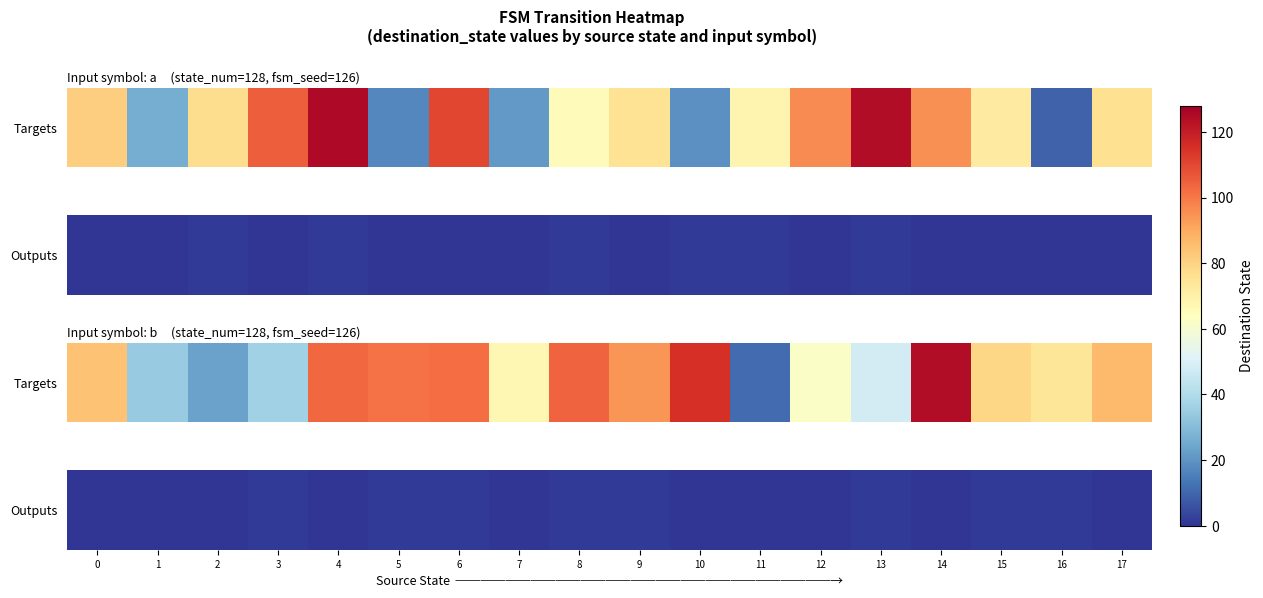

What is the sum of the values at 10 and 3?

1